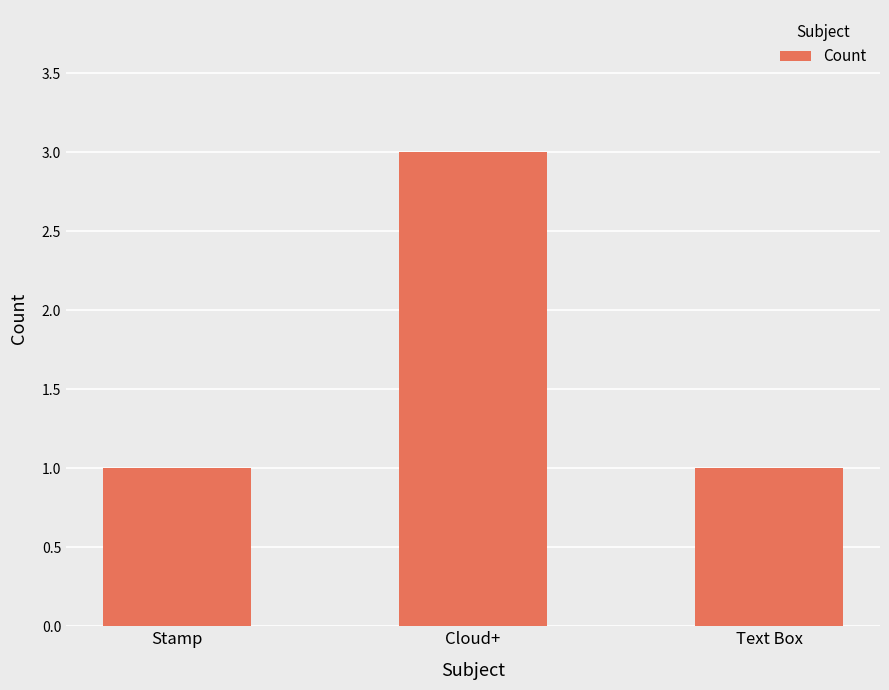

What is the difference between the maximum and minimum values?

2